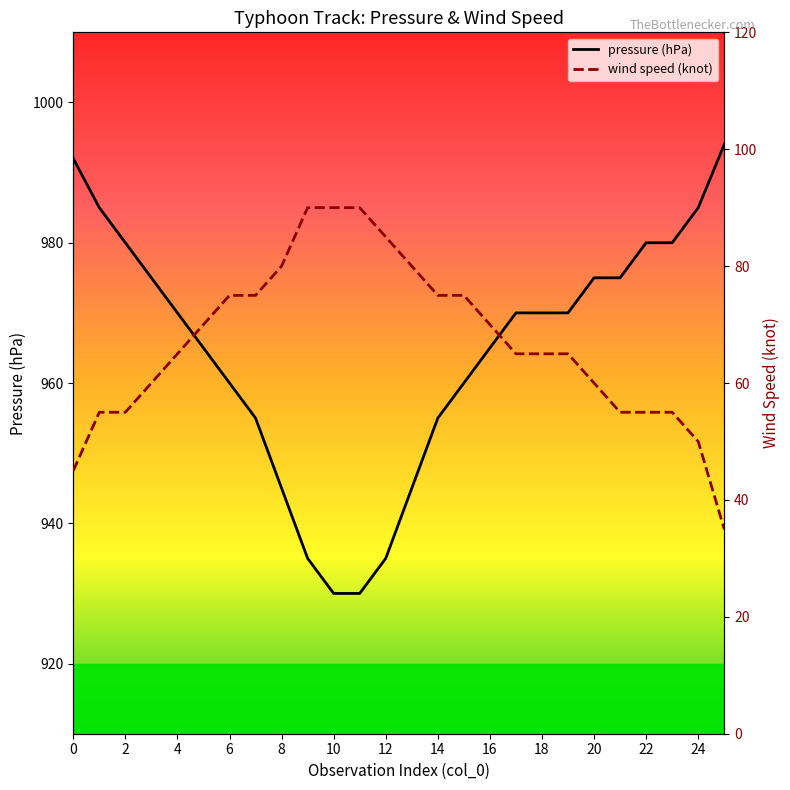

Rank the series by their average value, from highest to lowest.

pressure (hPa), wind speed (knot)